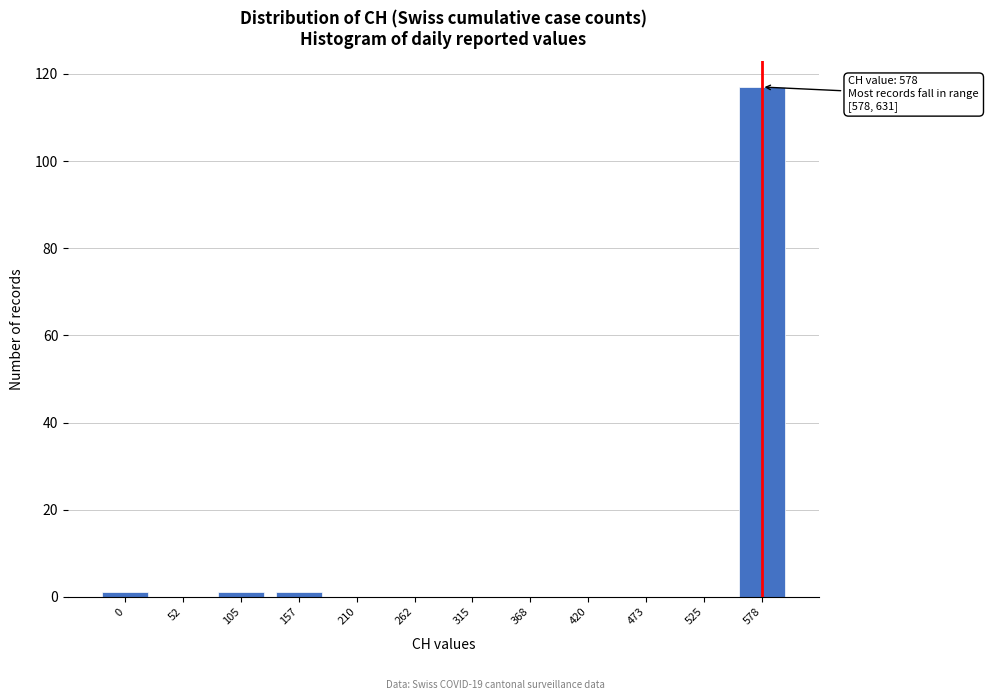

Reading left to right, transcribe all the data shown in this chart.

0=1	52=0	105=1	157=1	210=0	262=0	315=0	368=0	420=0	473=0	525=0	578=117